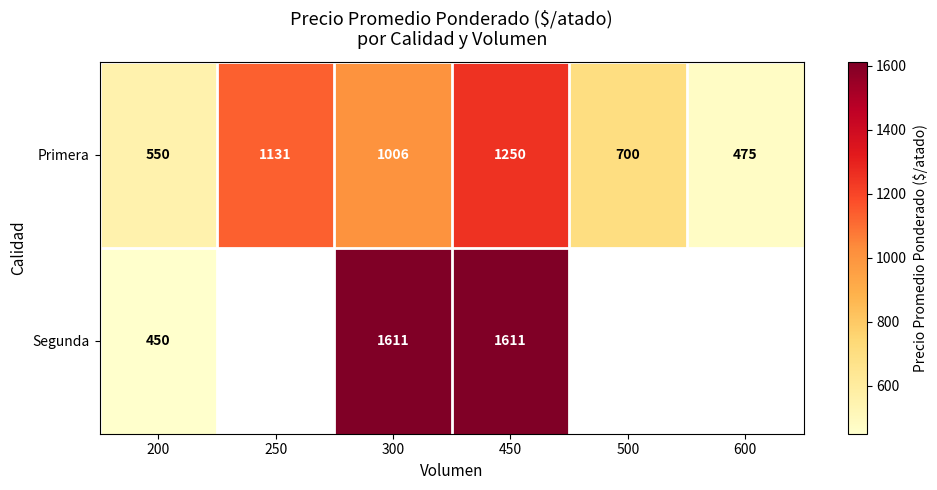

Which has a higher value, 250 or 200?

250